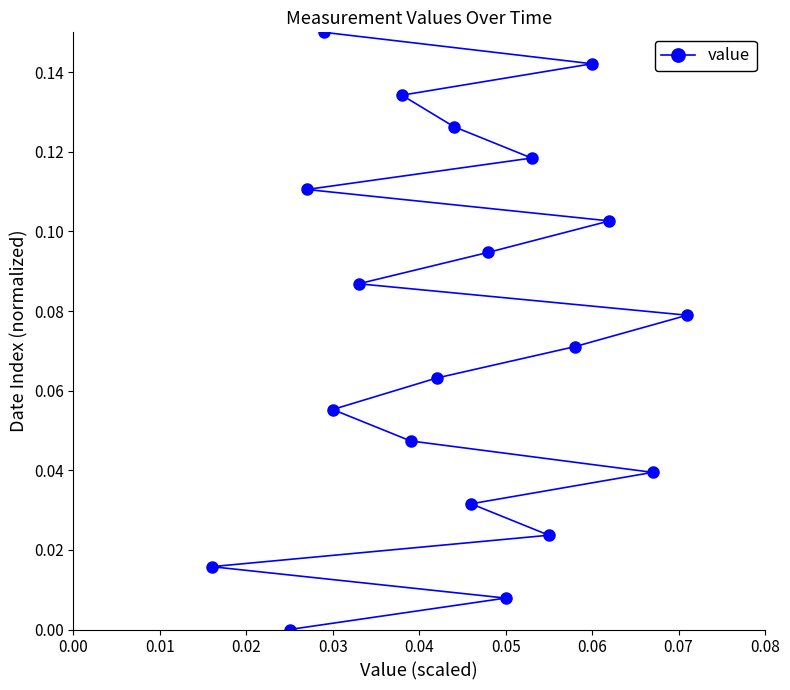

What position from the right is 0.08?

12